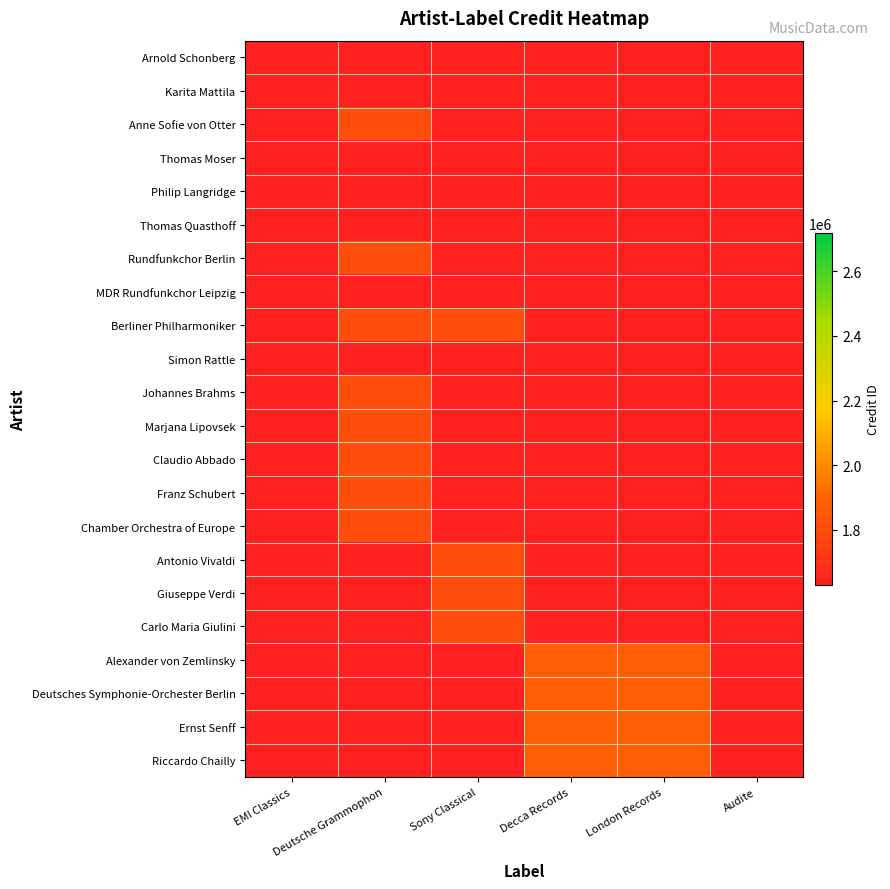

What is the difference between the highest and lowest values at Sony Classical?

176921